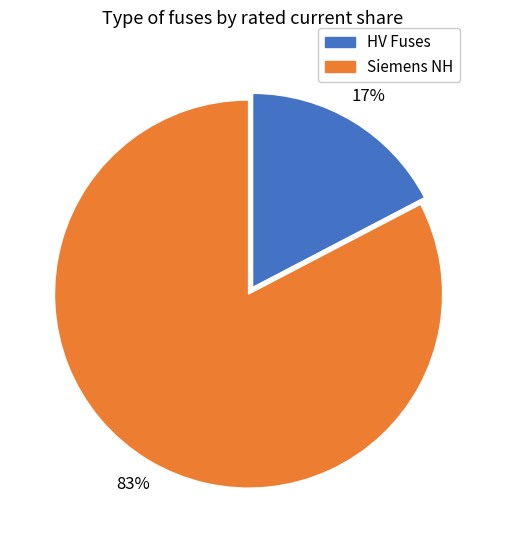

Is there any slice that represents more than half of the pie?

Yes